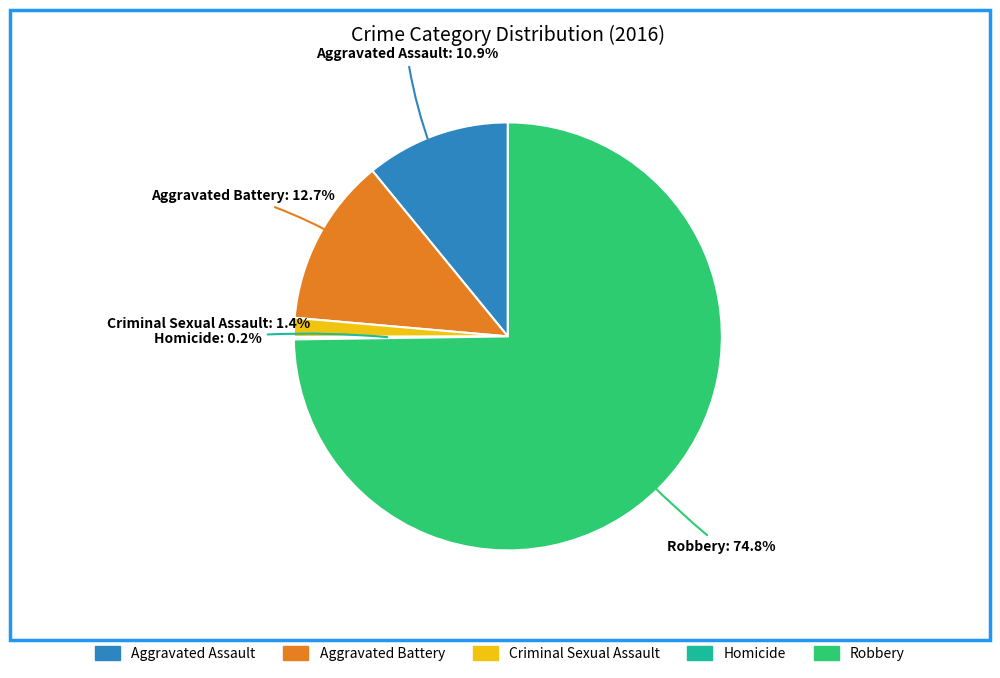

To the nearest percent, what percentage of the pie is Aggravated Battery?

13%